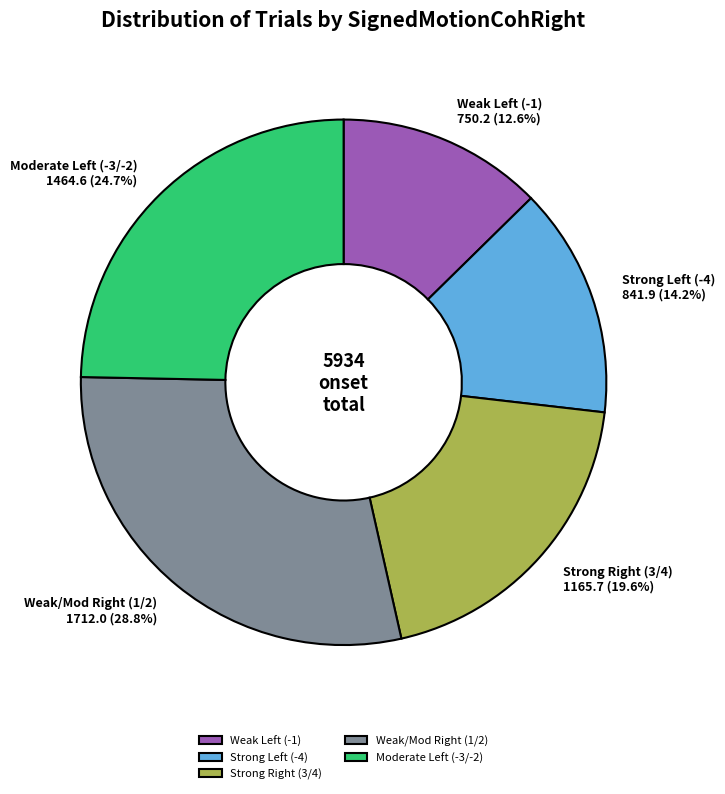

Is there any slice that represents more than half of the pie?

No